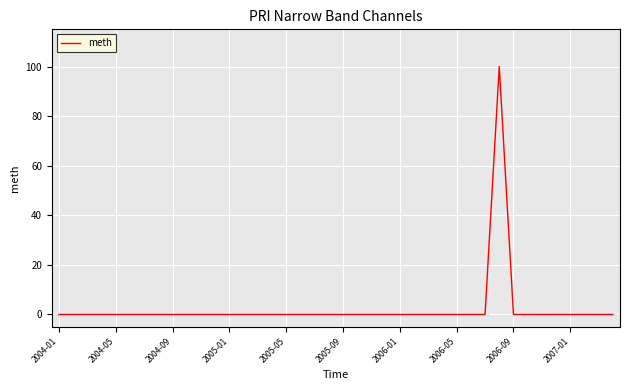

What is the difference between the maximum and minimum values?

100